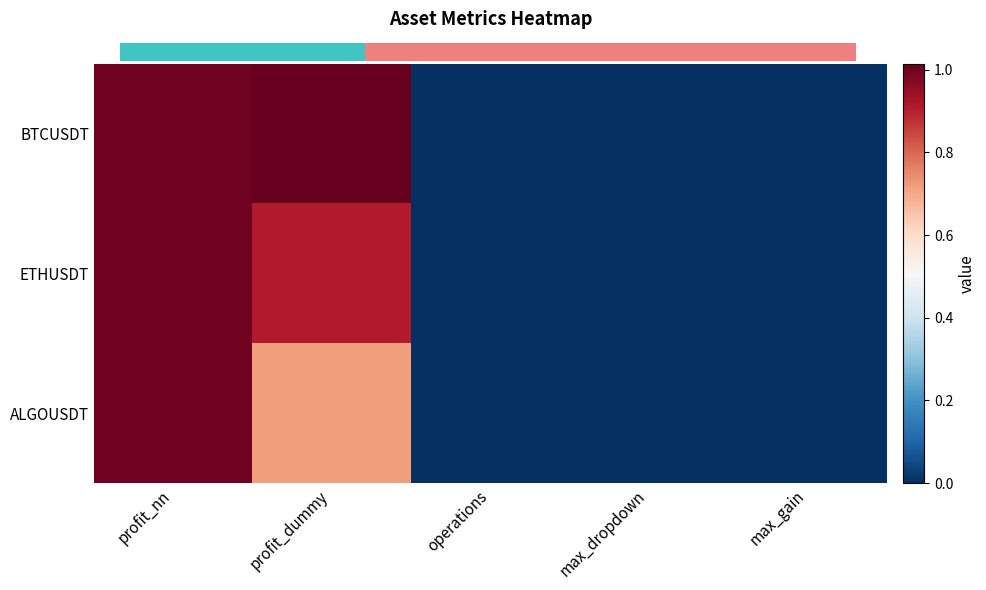

At which label does ETHUSDT reach its peak?

profit_nn